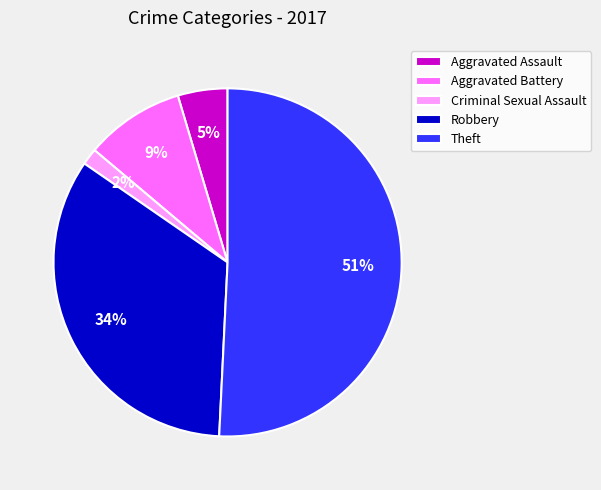

True or false: Aggravated Battery accounts for 1% of the total.

False